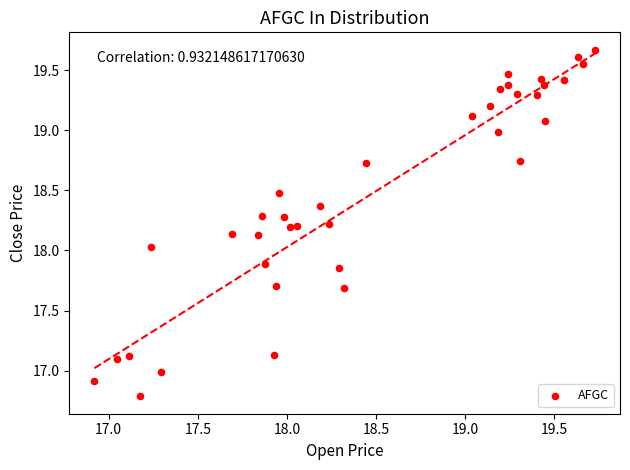

What is the range of X values (max minus min)?

2.8